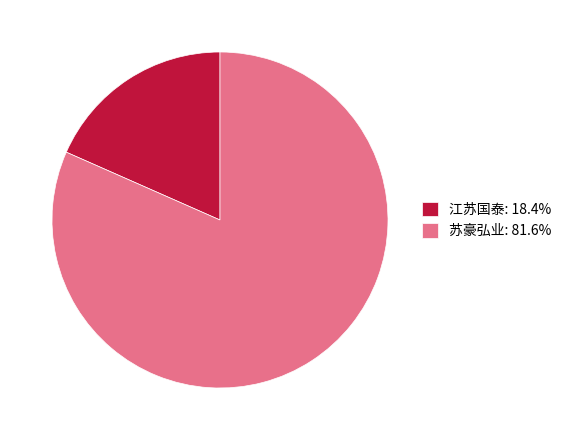

Does any single category account for the majority?

Yes